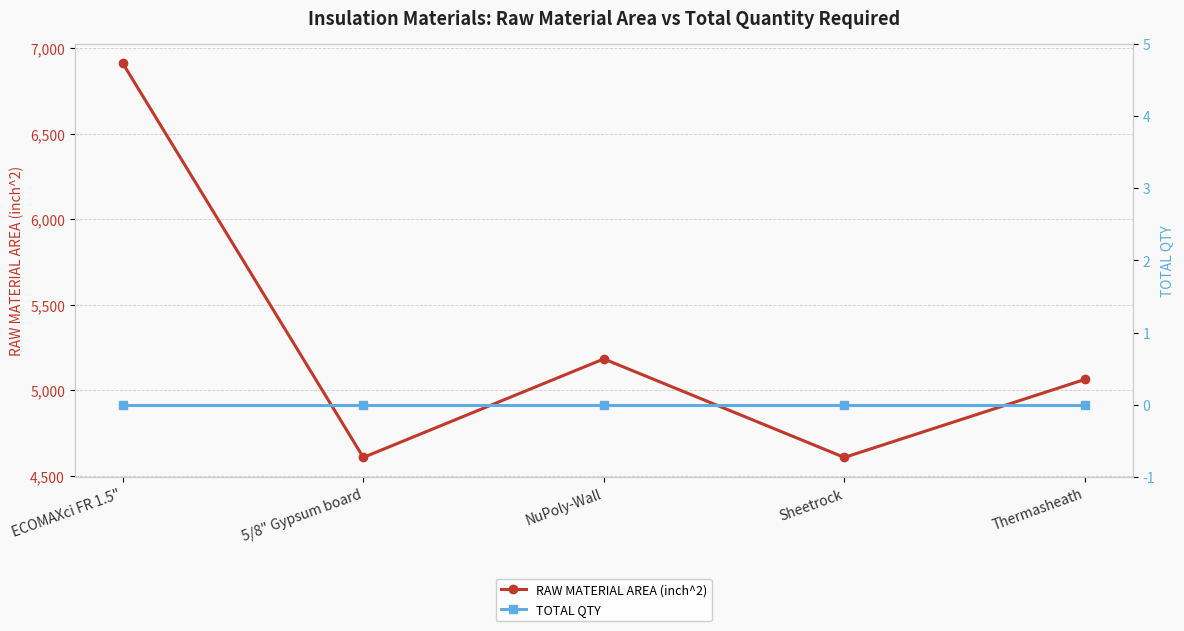

Between 5/8" Gypsum board and NuPoly-Wall, which is larger?

NuPoly-Wall